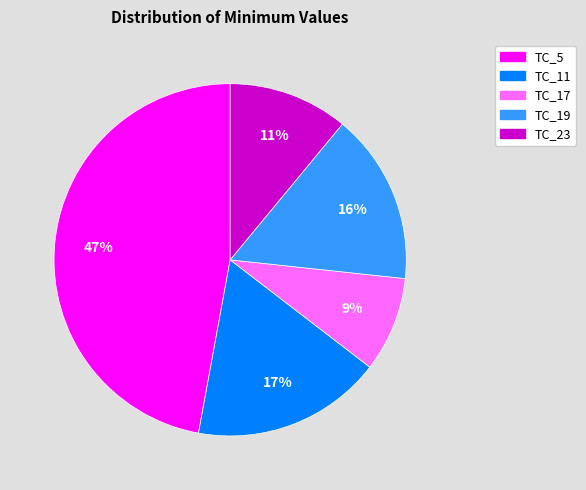

Between TC_23 and TC_17, which is larger?

TC_23